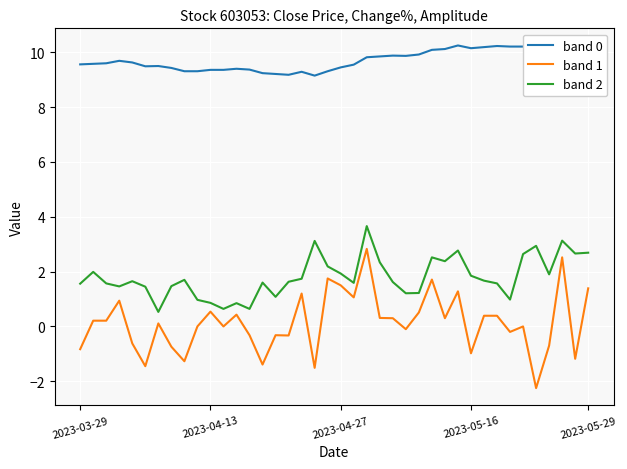

List the series in order of their overall mean, highest first.

band 0, band 2, band 1